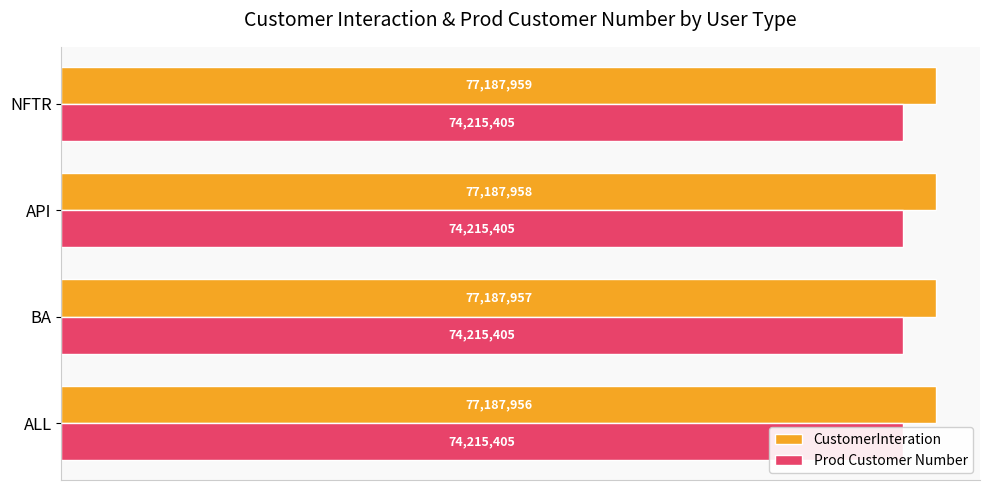

What are all the series names shown in the legend?

CustomerInteration, Prod Customer Number